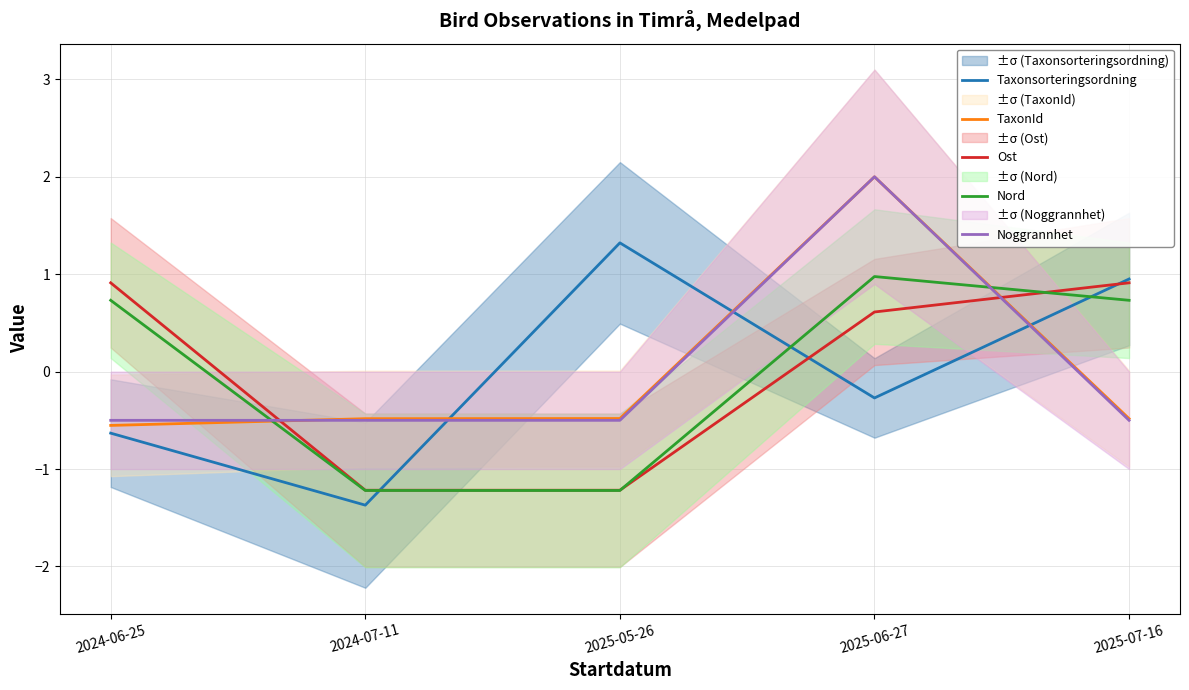

The value of Nord at 2024-06-25 is 0.5. True or false?

False